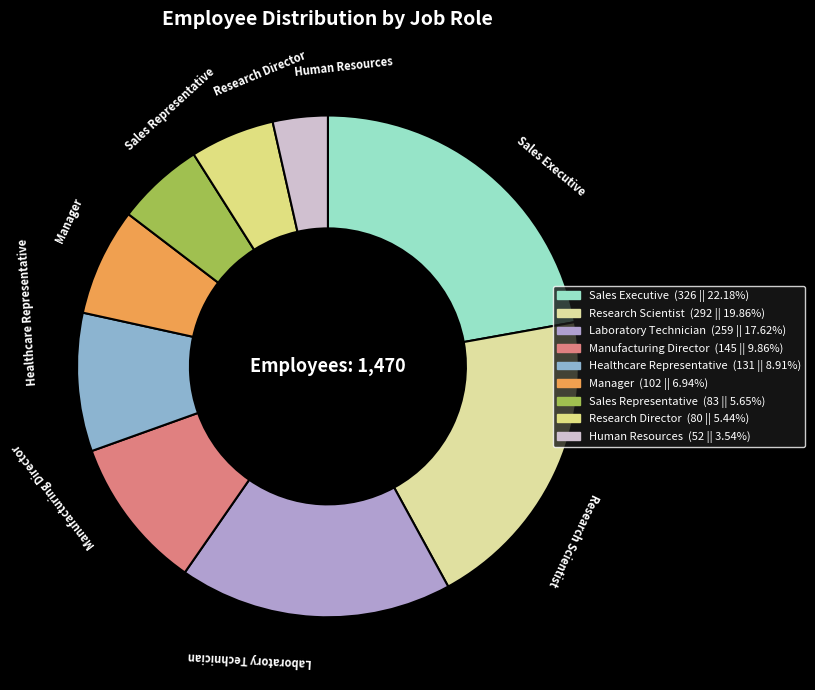

Count the number of slices in the pie.

9